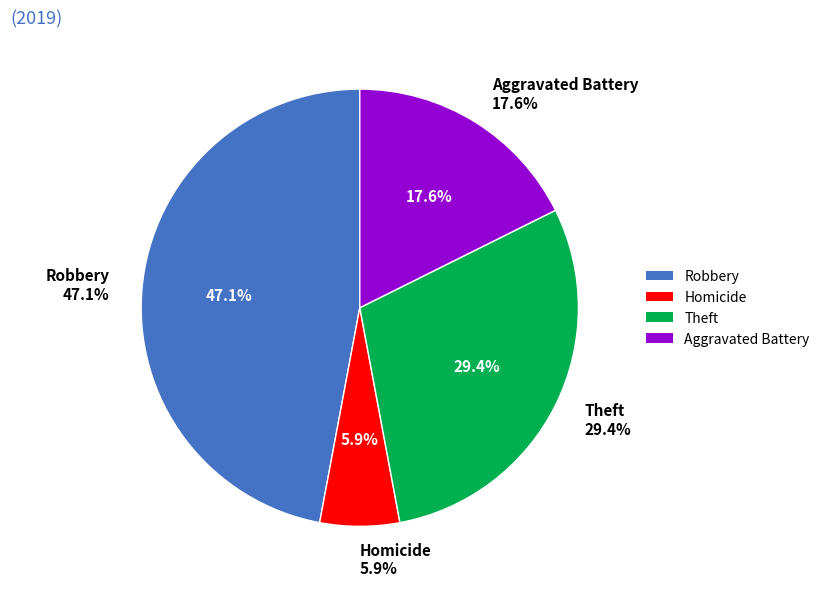

Which slice is the largest?

Robbery